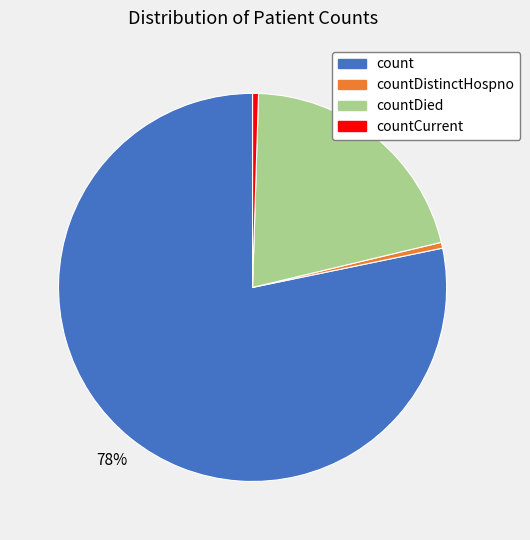

Is the sum of countDistinctHospno and countDied greater than half?

No